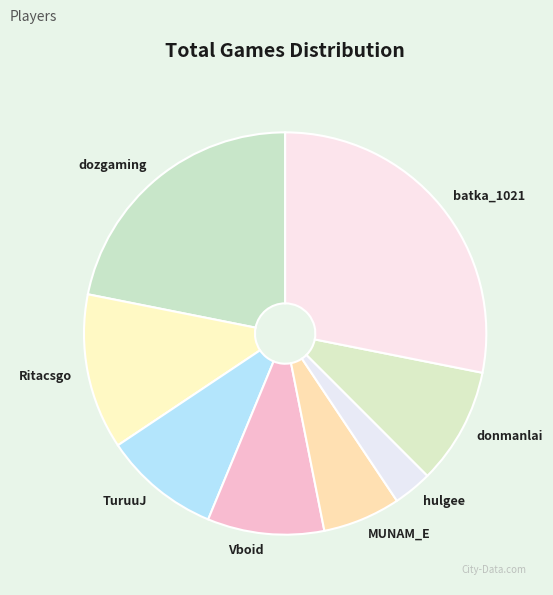

How many slices are in this pie chart?

8